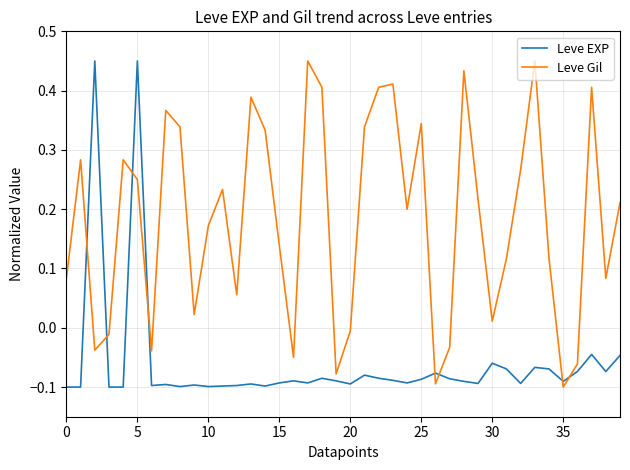

At how many categories does at least one series exceed 0?

31